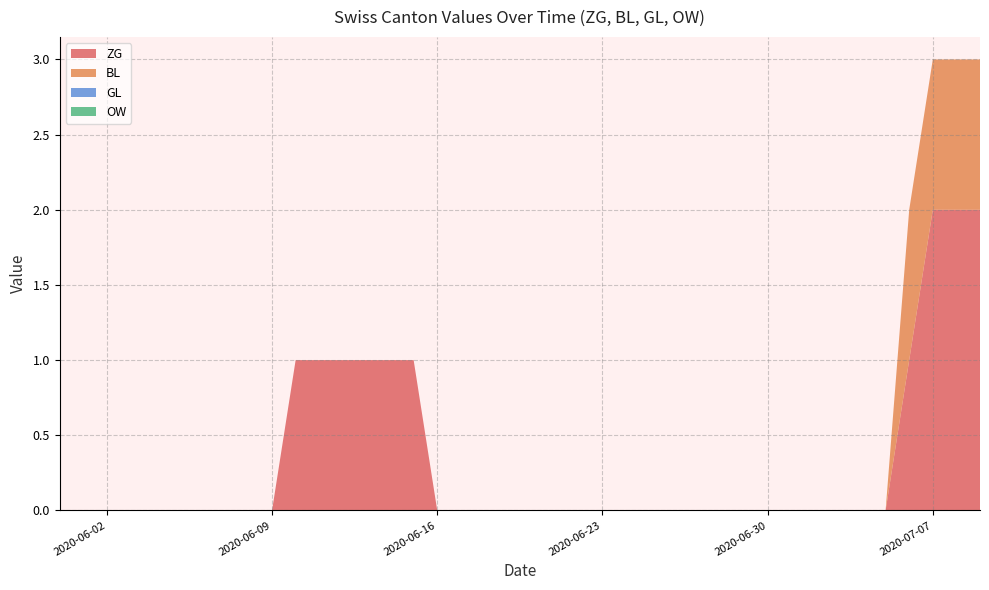

Reading left to right, extract all data points from this chart.

ZG: 0	0	0	0	0	0	0	0	0	0	1	1	1	1	1	1	0	0	0	0	0	0	0	0	0	0	0	0	0	0	0	0	0	0	0	0	1	2	2	2
BL: 0	0	0	0	0	0	0	0	0	0	0	0	0	0	0	0	0	0	0	0	0	0	0	0	0	0	0	0	0	0	0	0	0	0	0	0	1	1	1	1
GL: 0	0	0	0	0	0	0	0	0	0	0	0	0	0	0	0	0	0	0	0	0	0	0	0	0	0	0	0	0	0	0	0	0	0	0	0	0	0	0	0
OW: 0	0	0	0	0	0	0	0	0	0	0	0	0	0	0	0	0	0	0	0	0	0	0	0	0	0	0	0	0	0	0	0	0	0	0	0	0	0	0	0